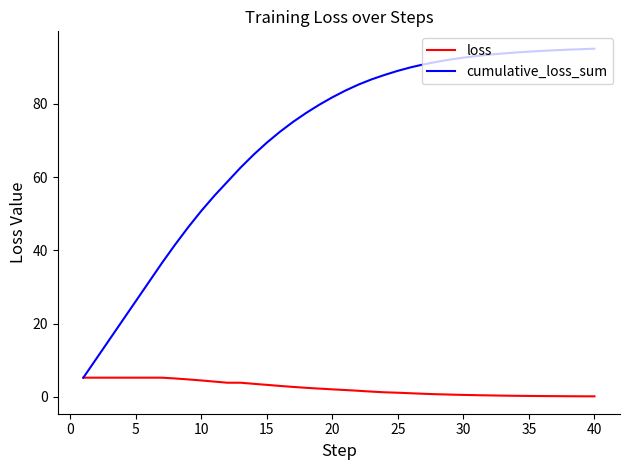

What is the sum of all cumulative_loss_sum values?

2814.2